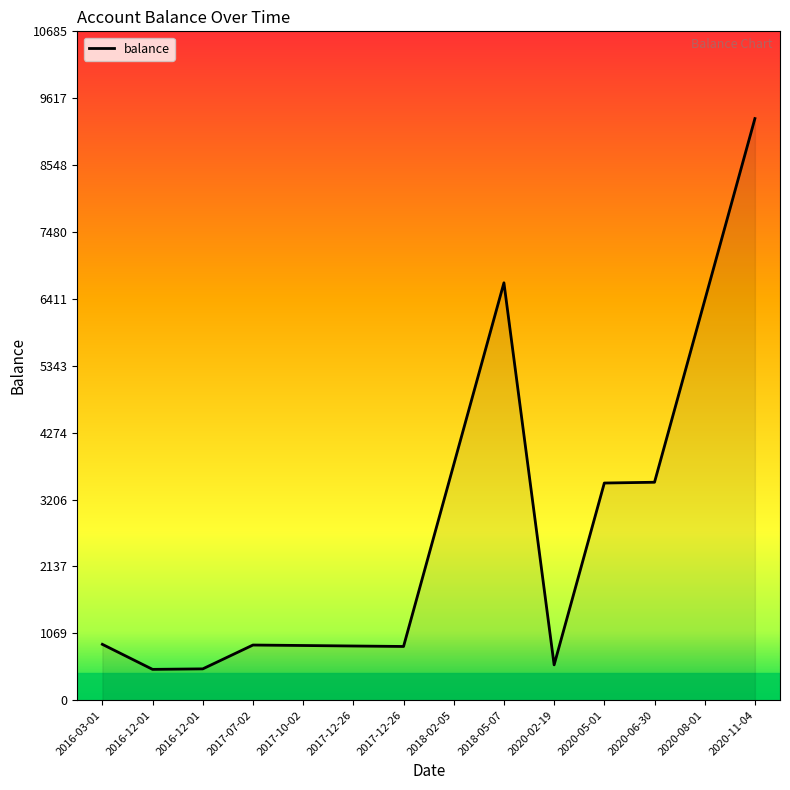

What is the sum of all values?

38984.8